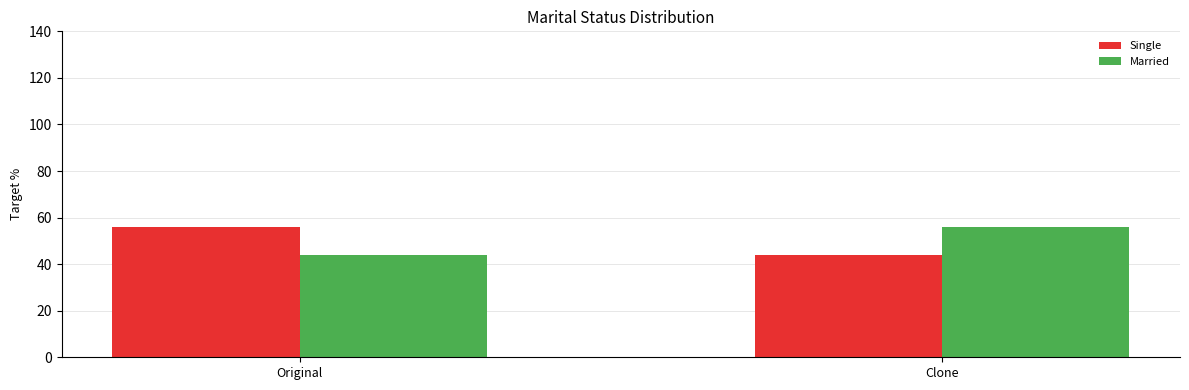

Reading left to right, what are all the values shown in this chart?

Single: 56	44
Married: 44	56